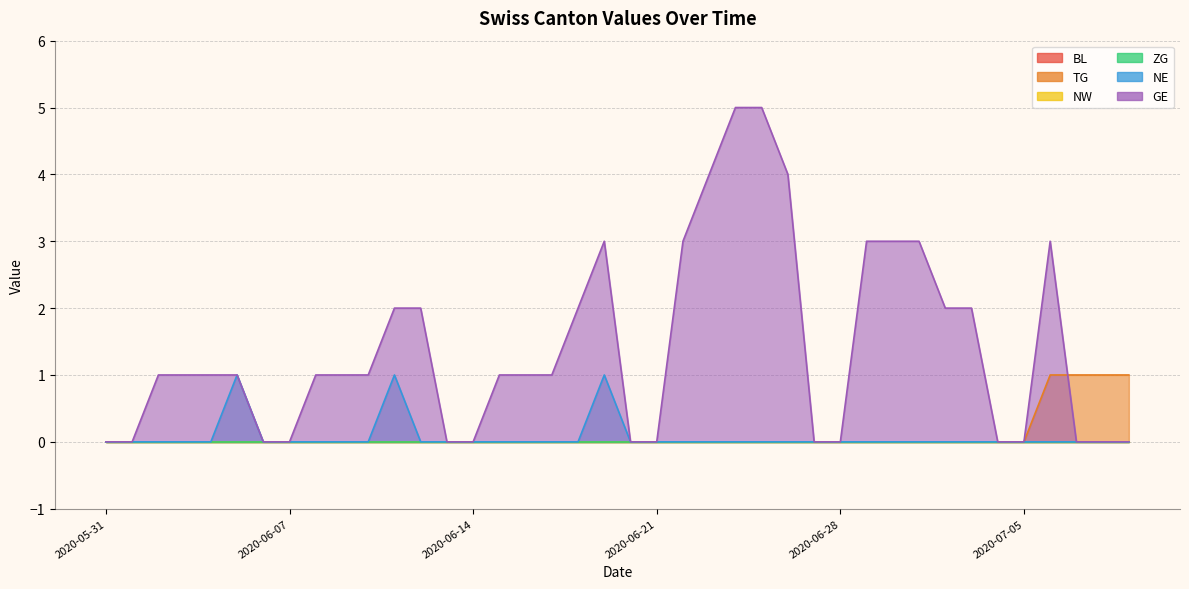

How many values in the NE series exceed 0?

3